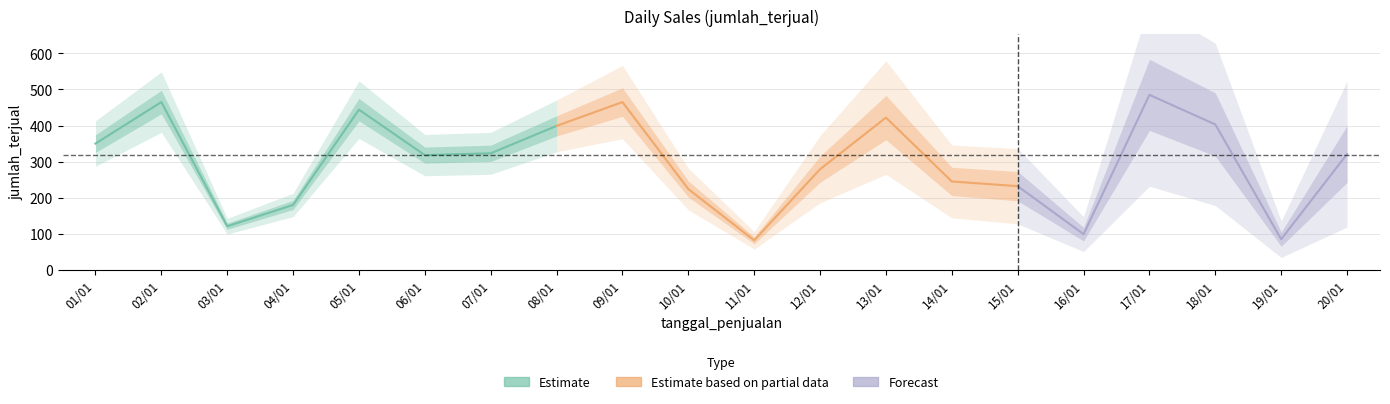

What is the difference between the maximum and minimum values?

403